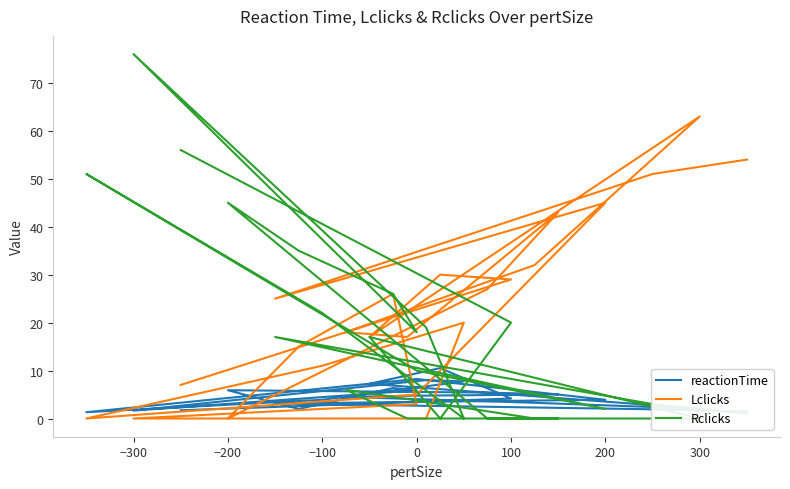

At which label does reactionTime first exceed 4?

100